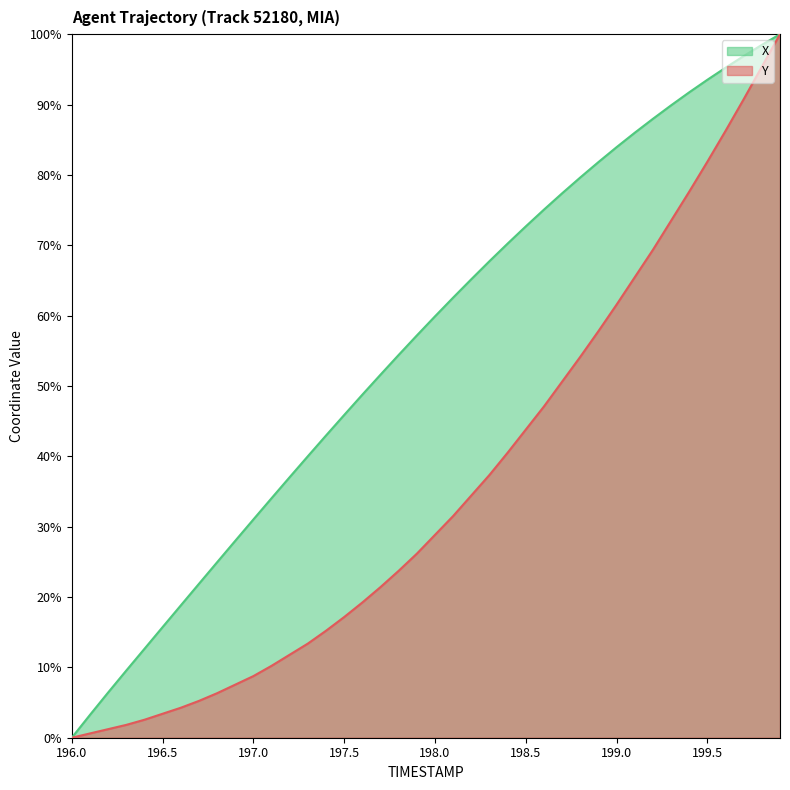

What is the sum of the X values at 199.2 and 196.3?

97.5